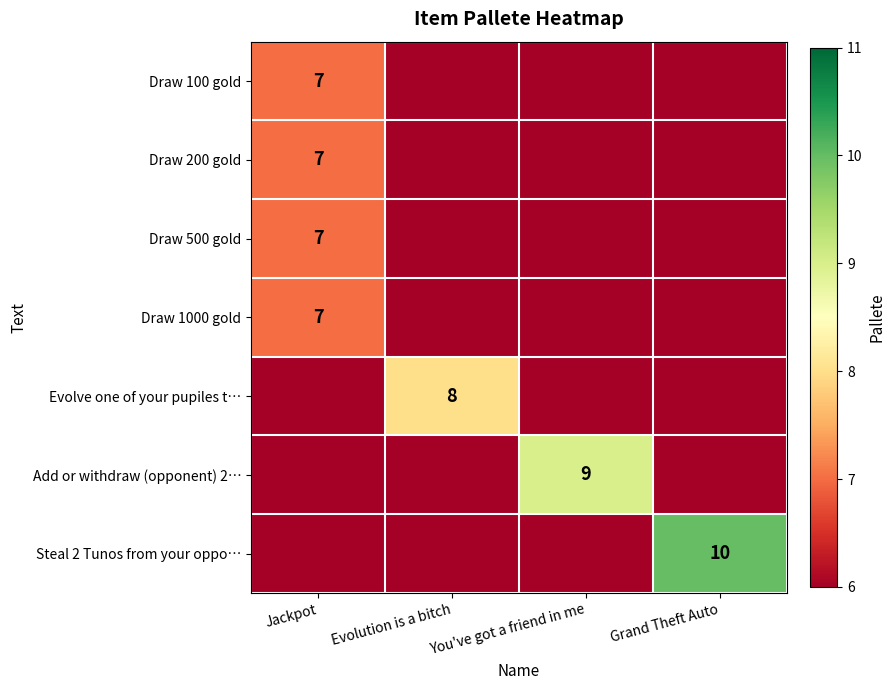

At Jackpot, list the series in order from largest to smallest.

Draw 100 gold, Draw 200 gold, Draw 500 gold, Draw 1000 gold, Evolve one of your pupiles t…, Add or withdraw (opponent) 2…, Steal 2 Tunos from your oppo…